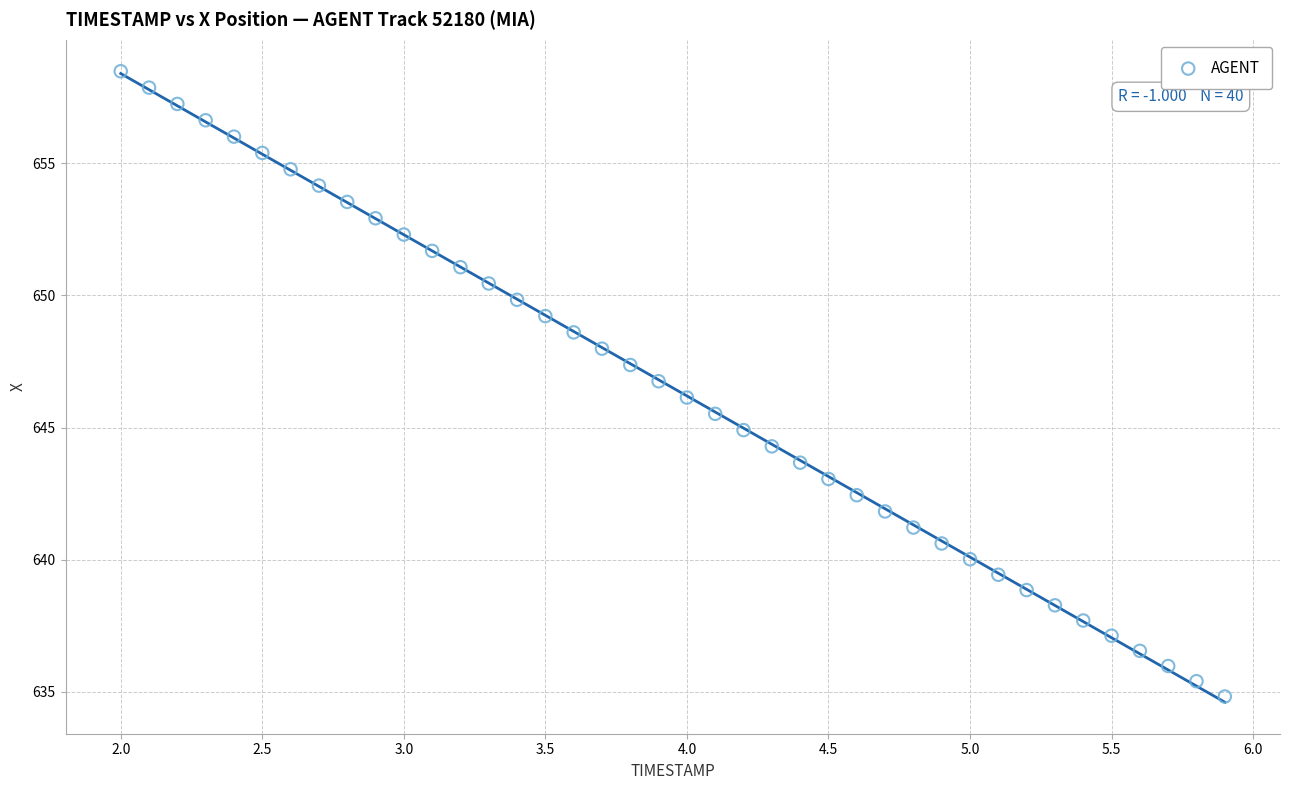

What is the range of X values (max minus min)?

3.9